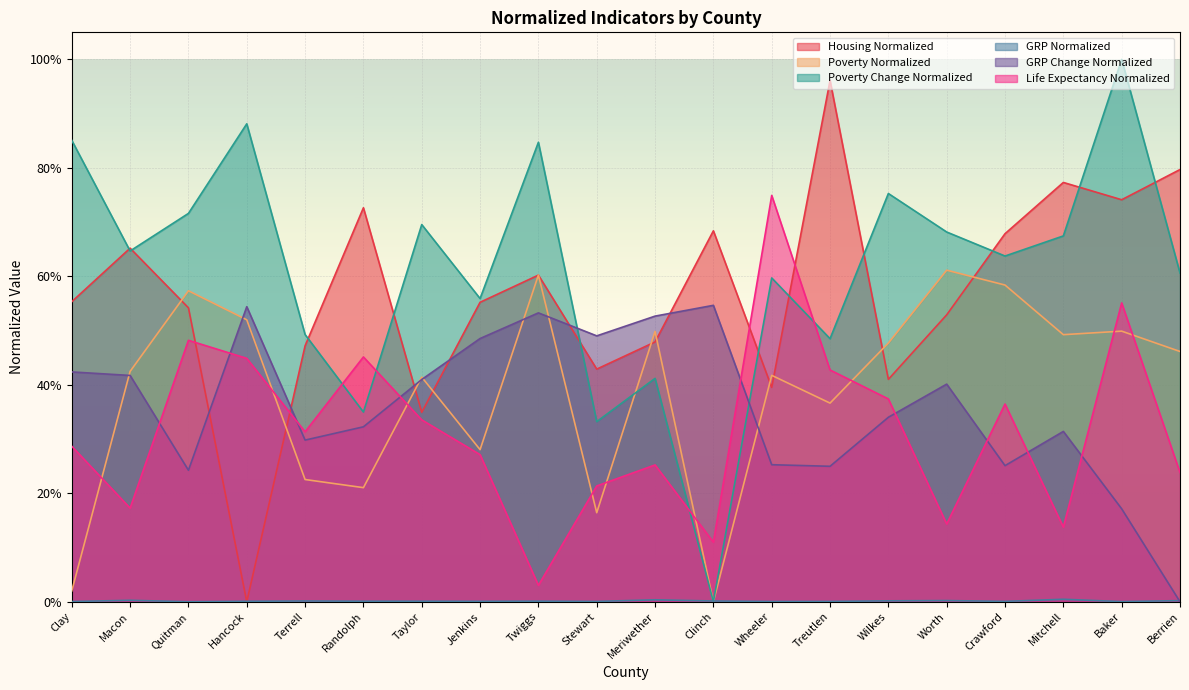

Where does the Poverty Change Normalized series first go above 64?

Clay